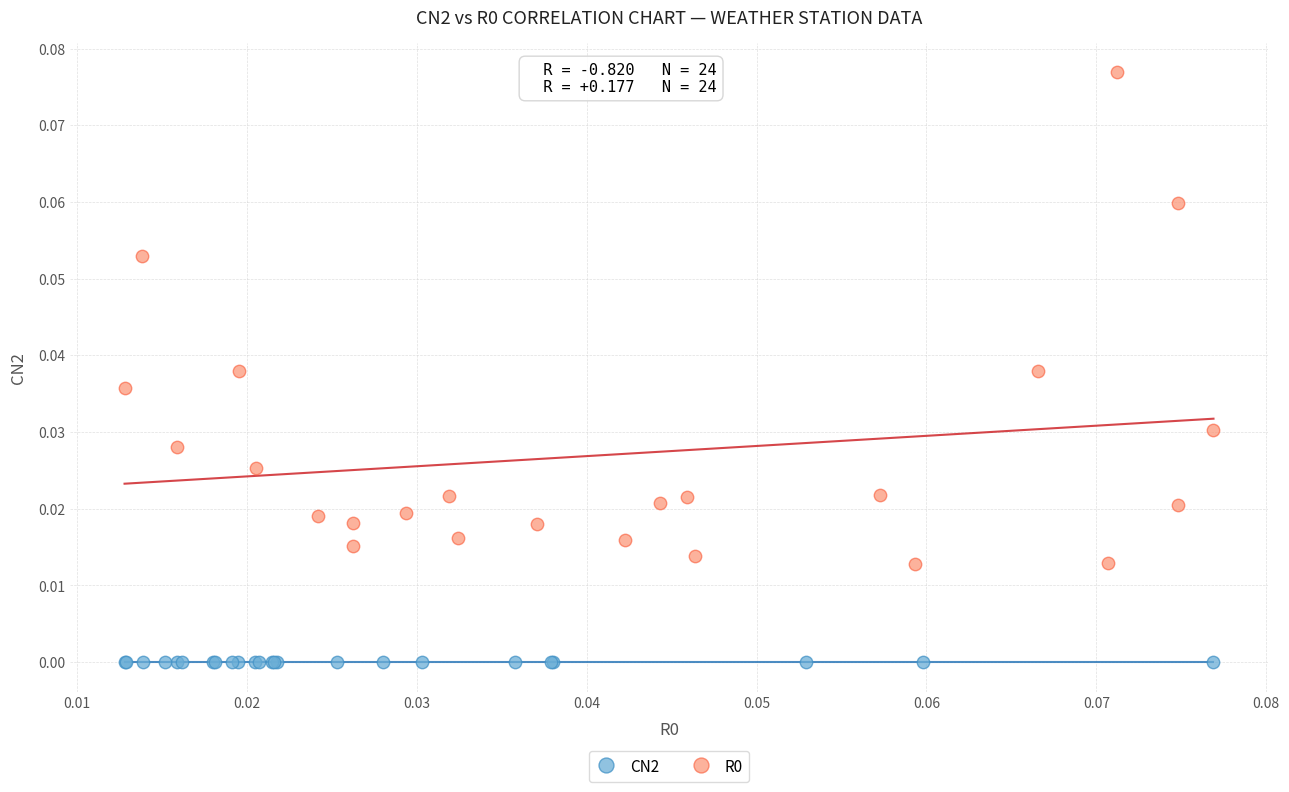

Which series contains the lowest Y value?

CN2